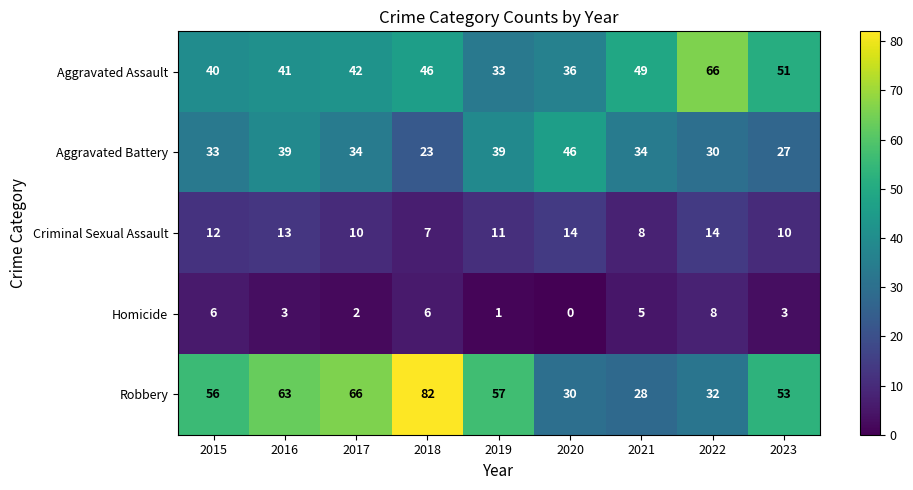

What is the difference between the second highest and minimum values in the Robbery series?

38